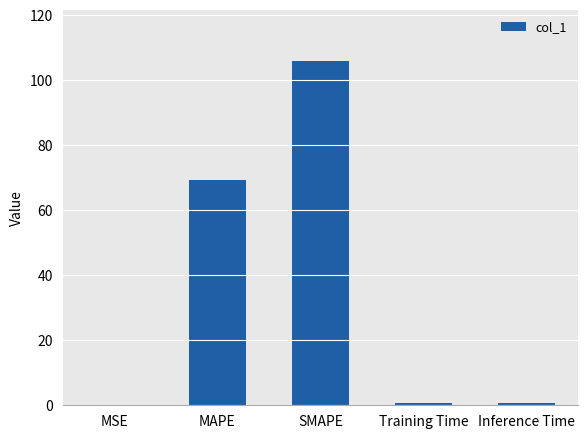

Which category has the highest value across all series?

SMAPE